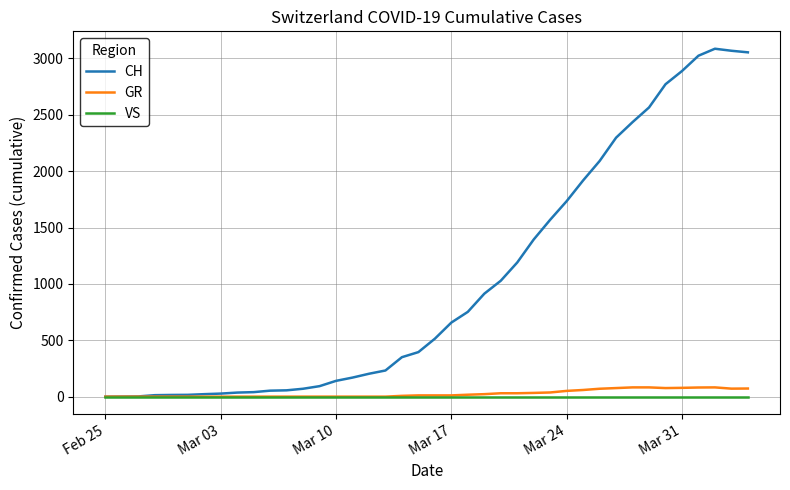

What is the sum of all GR values?

1089